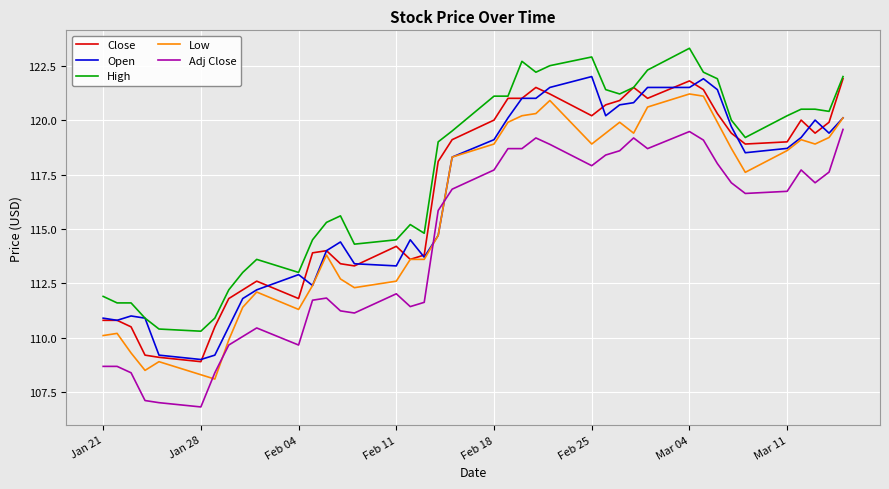

What is the smallest value displayed?

106.8